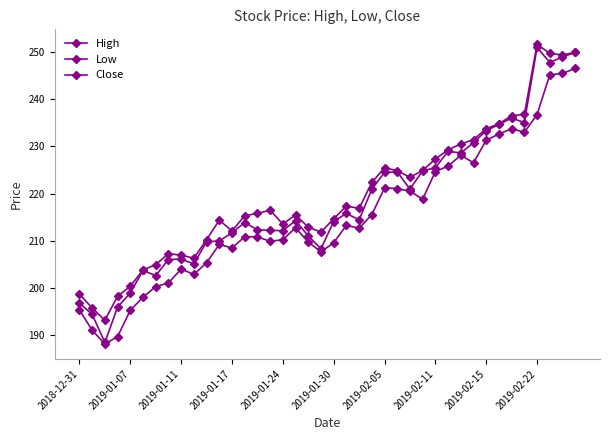

True or false: High and Close intersect in this chart.

False